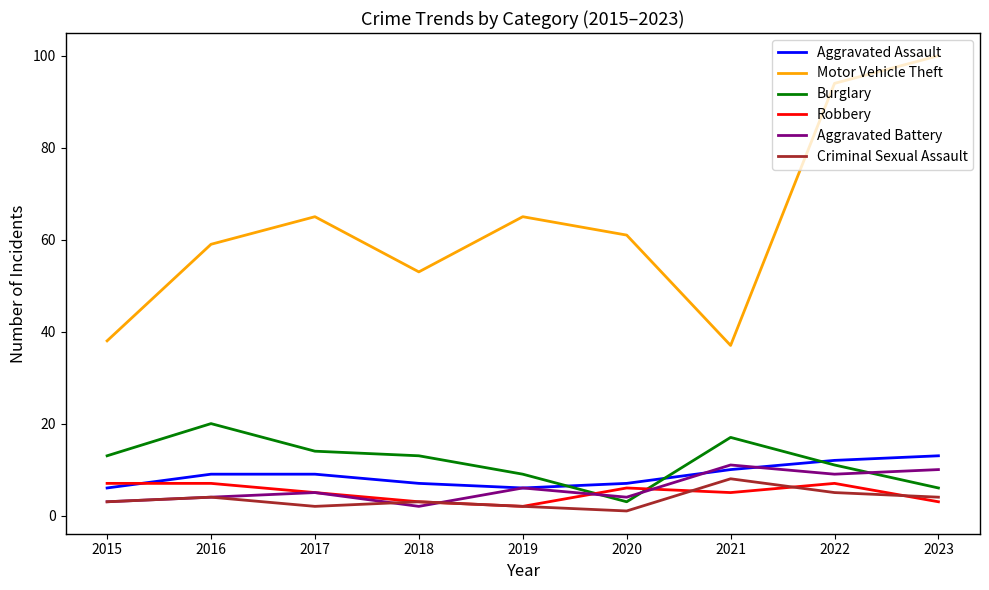

Which series changed the most between 2015 and 2019?

Motor Vehicle Theft